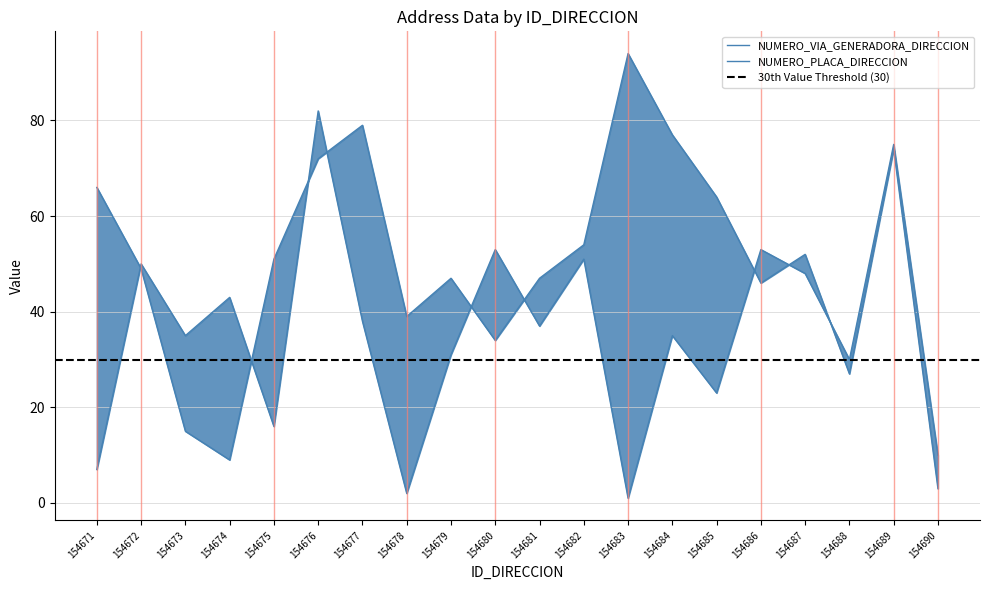

What is the difference between the second highest and minimum values in the NUMERO_VIA_GENERADORA_DIRECCION series?

76